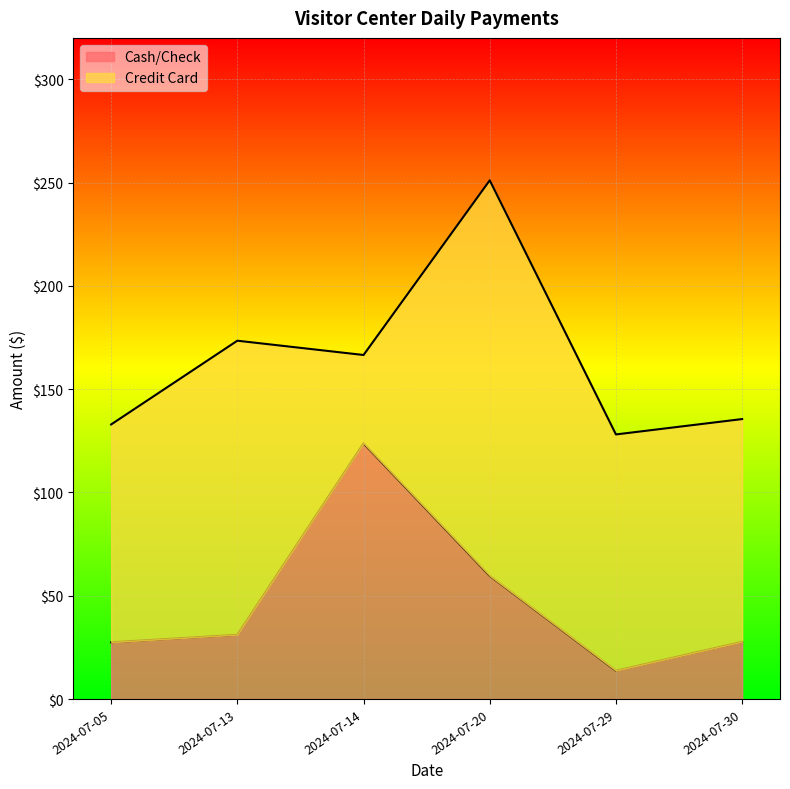

Between 2024-07-05 and 2024-07-13, which is larger?

2024-07-13